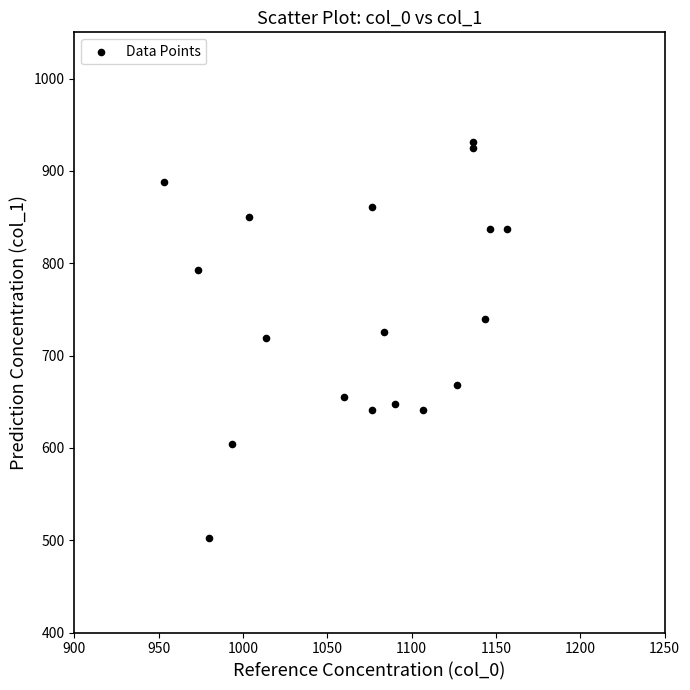

What is the range of Y values (max minus min)?

428.6